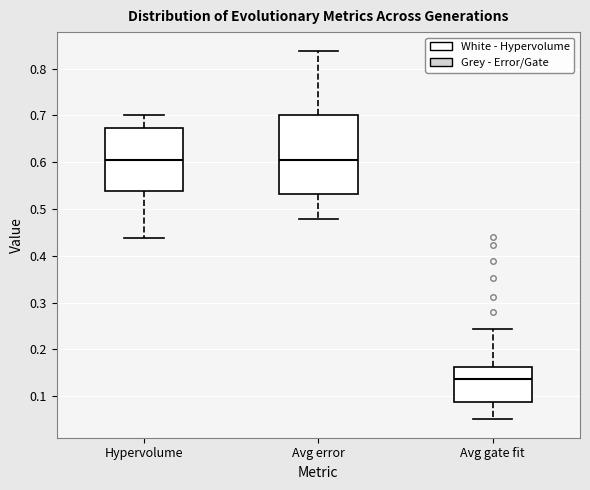

Where does the upper whisker of the box for Avg error end on the y-axis? The values are not printed on the chart, so give them approximately, as read against the axis.

0.84